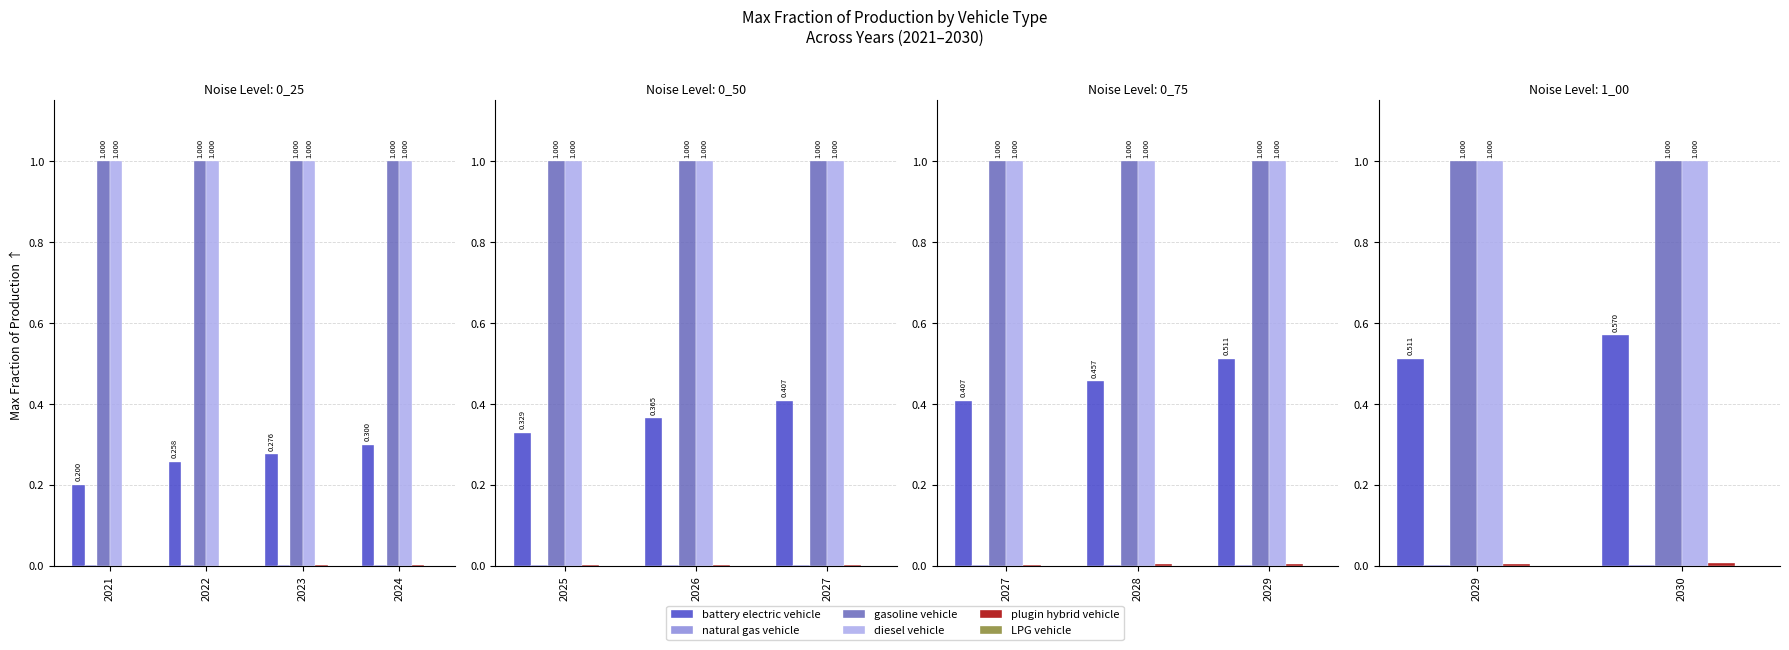

Which series changed the most between 2029 and 2030?

battery electric vehicle